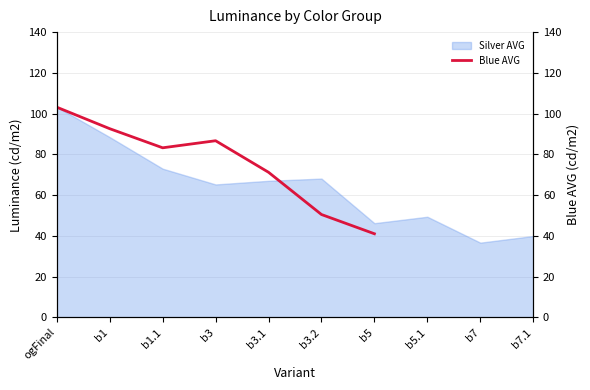

What is the approximate value of Silver AVG at ogFinal?

103.3